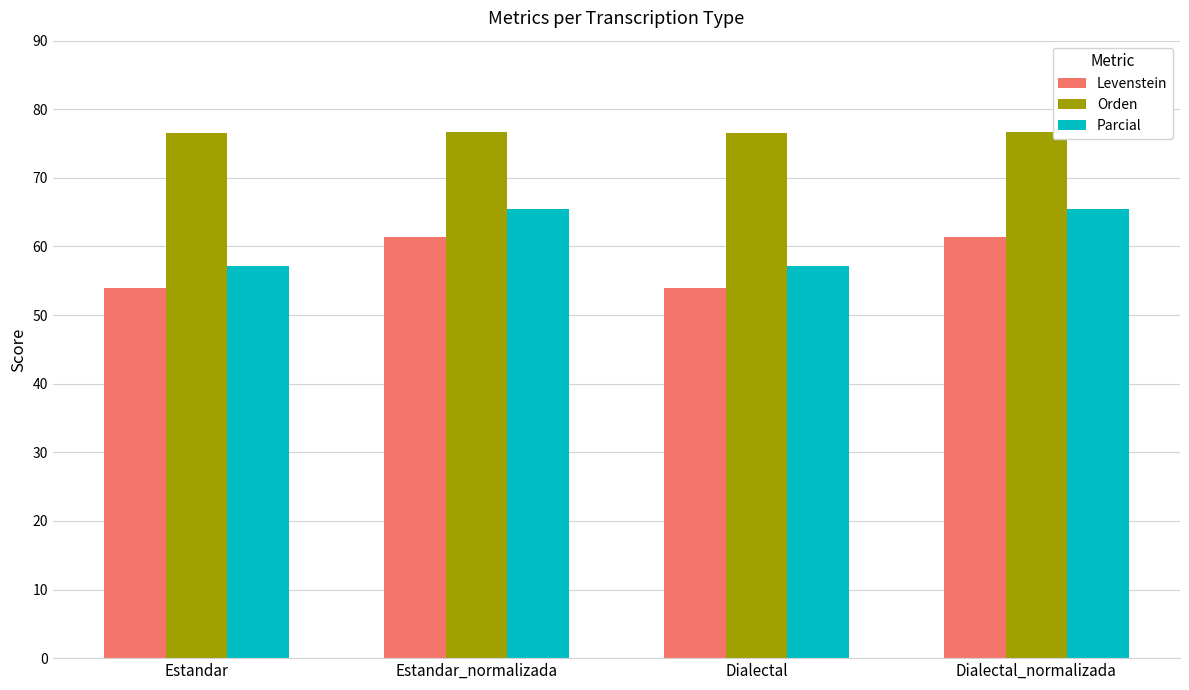

What is the spread (max minus min) of values at Dialectal_normalizada?

15.3